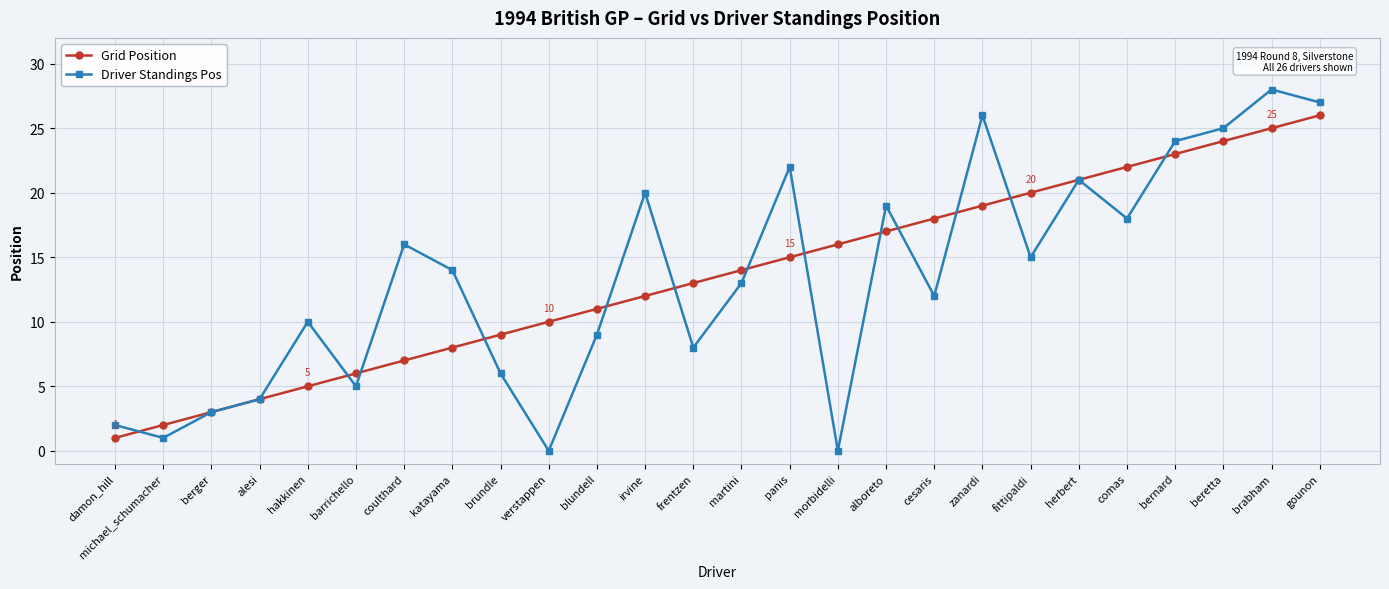

Is the value of Driver Standings Pos at berger greater than the value of Grid Position at irvine?

No